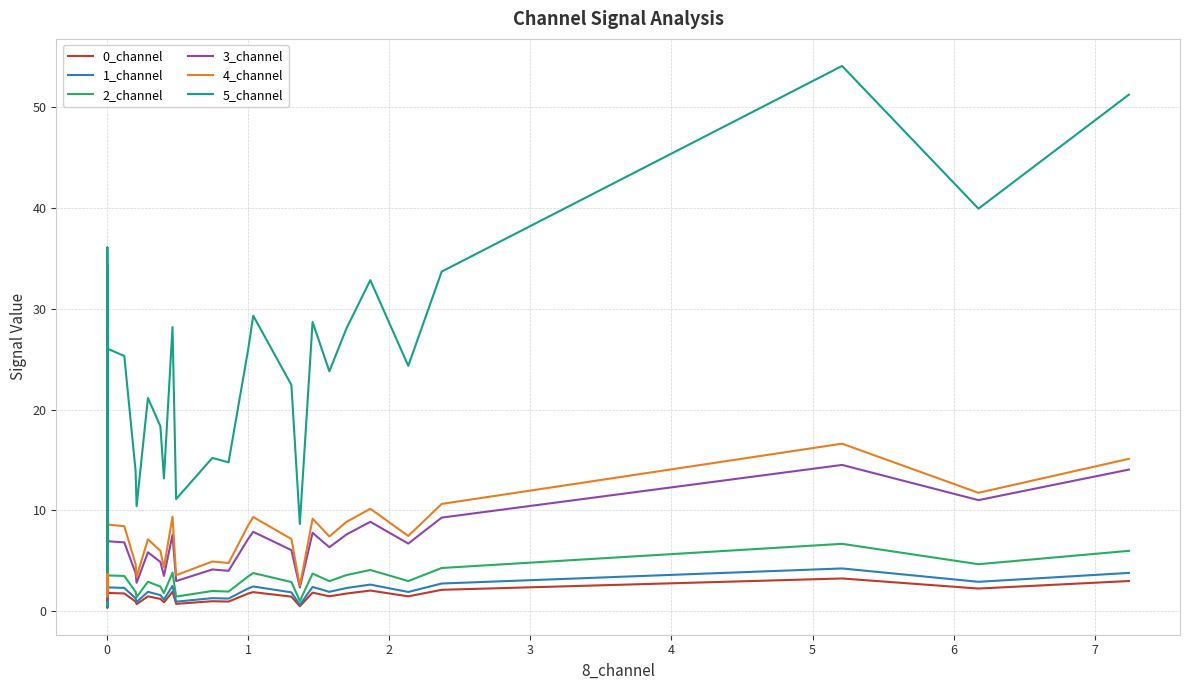

Does the chart have visible grid lines?

Yes